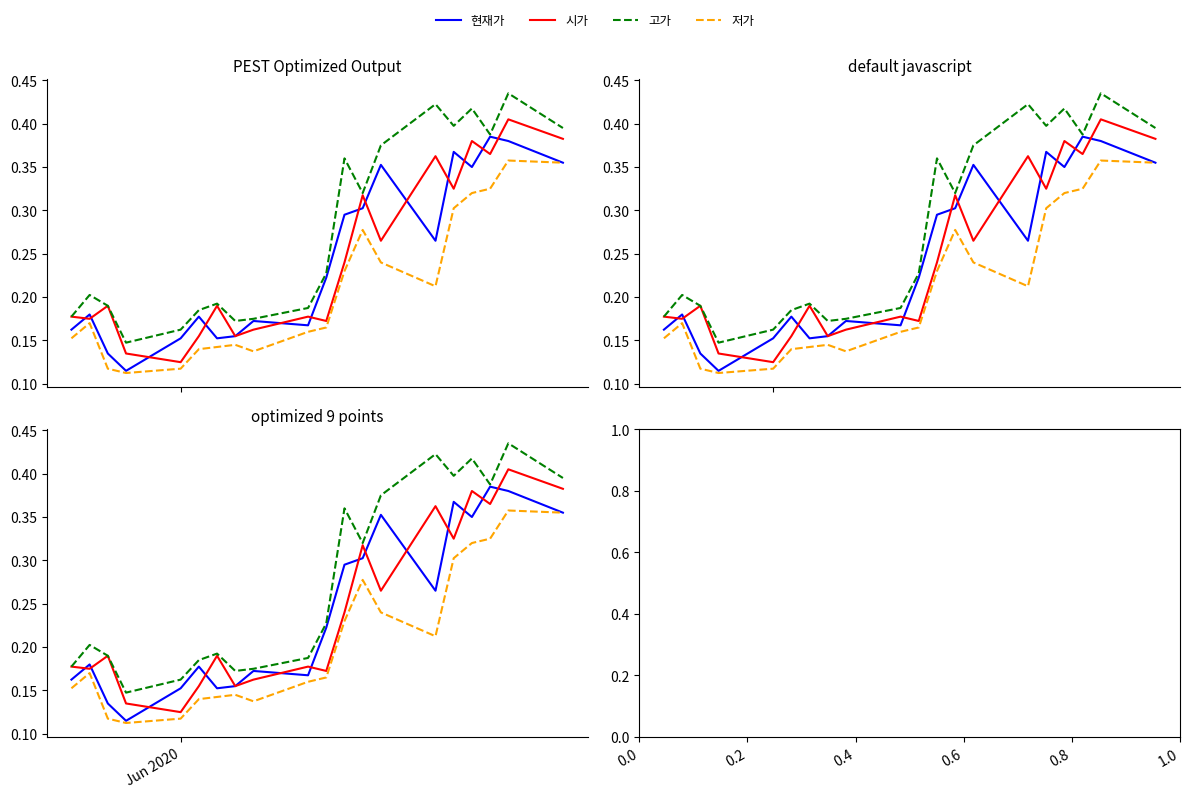

What is the difference between the second highest and second lowest values in the 현재가 series?

0.2